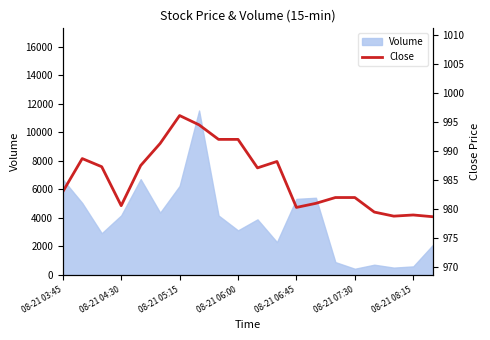

At which label is Volume closest to 5983?

08-21 05:15